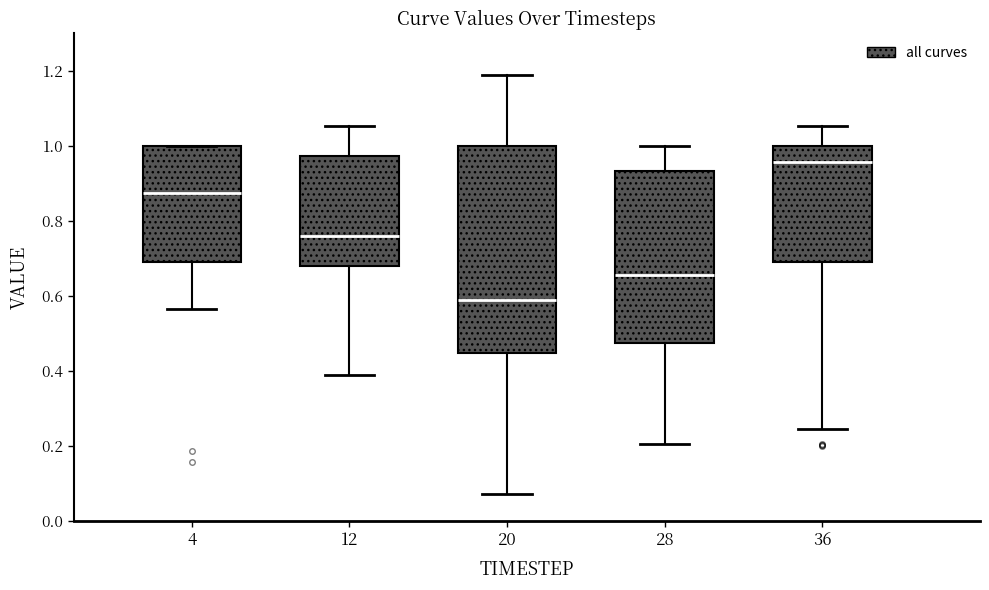

Reading left to right, read every box against the y-axis: the position of its median line, the range the box covers, and the ends of its whiskers. The values are not printed on the chart, so give them approximately, as read against the axis.

4: median 0.88, box 0.70 to 1.00, whiskers 0.56 to 1.00
12: median 0.76, box 0.68 to 0.98, whiskers 0.38 to 1.06
20: median 0.58, box 0.44 to 1.00, whiskers 0.08 to 1.18
28: median 0.66, box 0.48 to 0.94, whiskers 0.20 to 1.00
36: median 0.96, box 0.70 to 1.00, whiskers 0.24 to 1.06